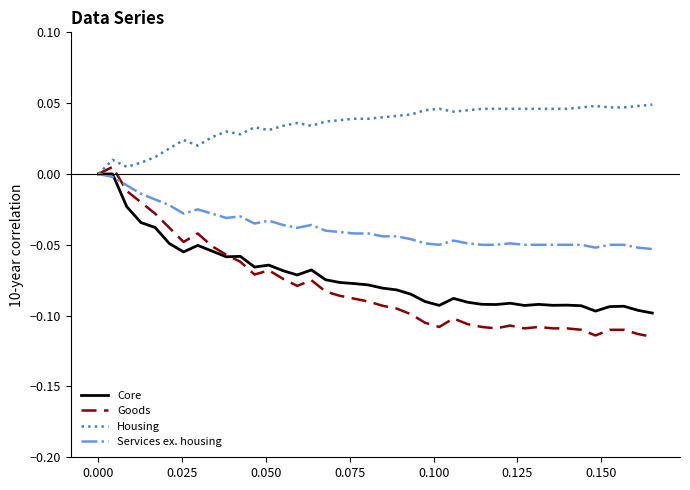

What is the difference between the maximum and minimum values in the Services ex. housing series?

0.1